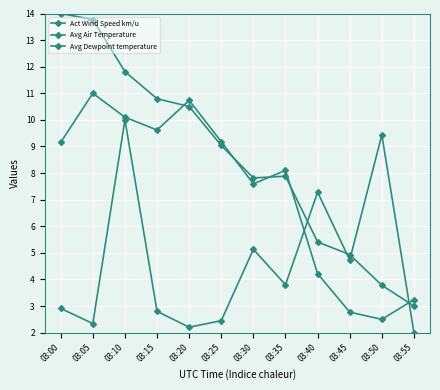

Is the value of Avg Dewpoint temperature at 03:05 greater than the value of Act Wind Speed km/u at 03:05?

Yes